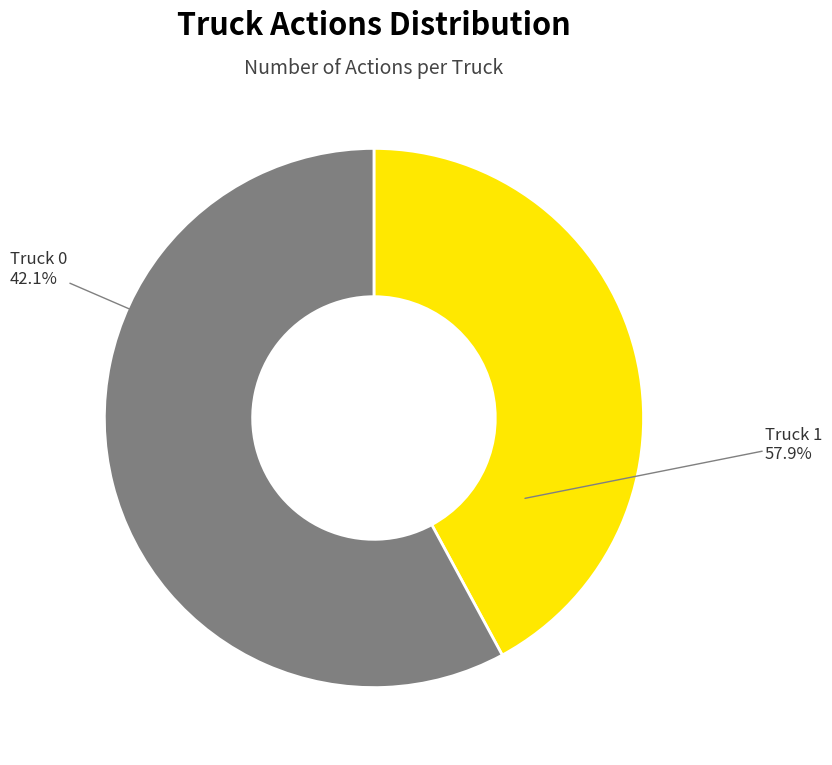

Combined, what portion of the pie is Truck 0 and Truck 1?

100.0%